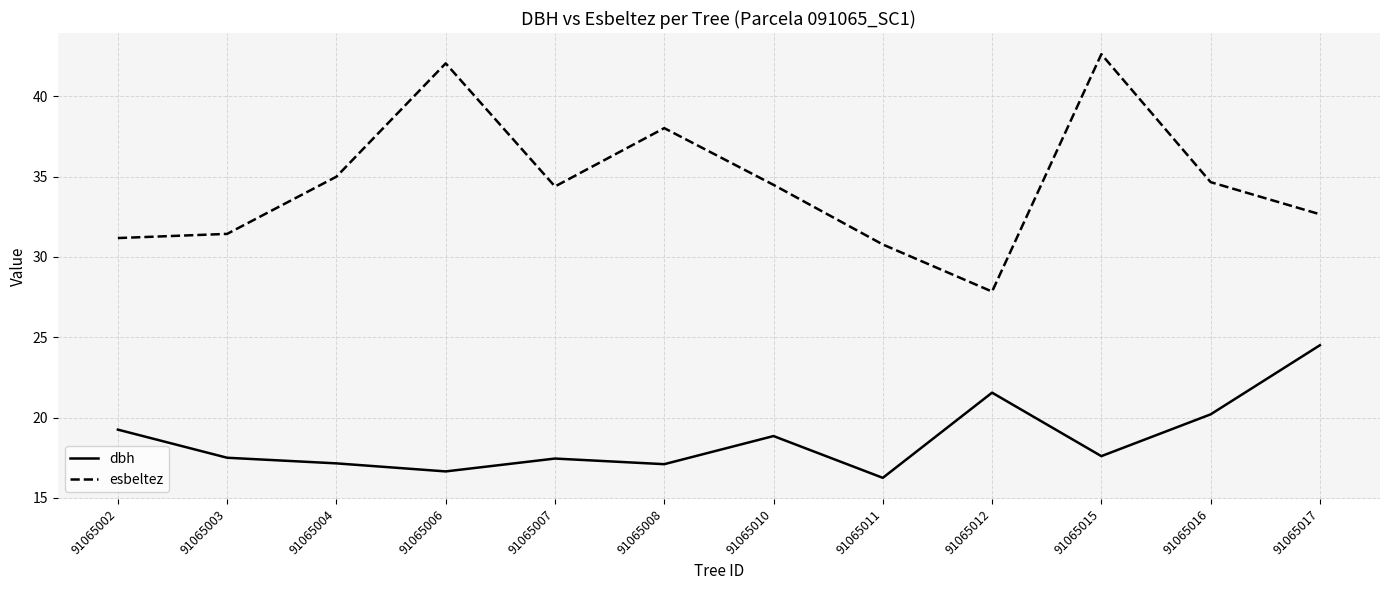

How many values in the esbeltez series exceed 34?

7